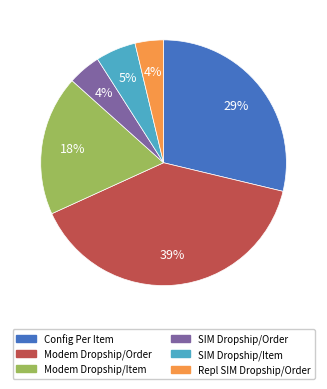

To the nearest percent, what is the average slice percentage?

17%